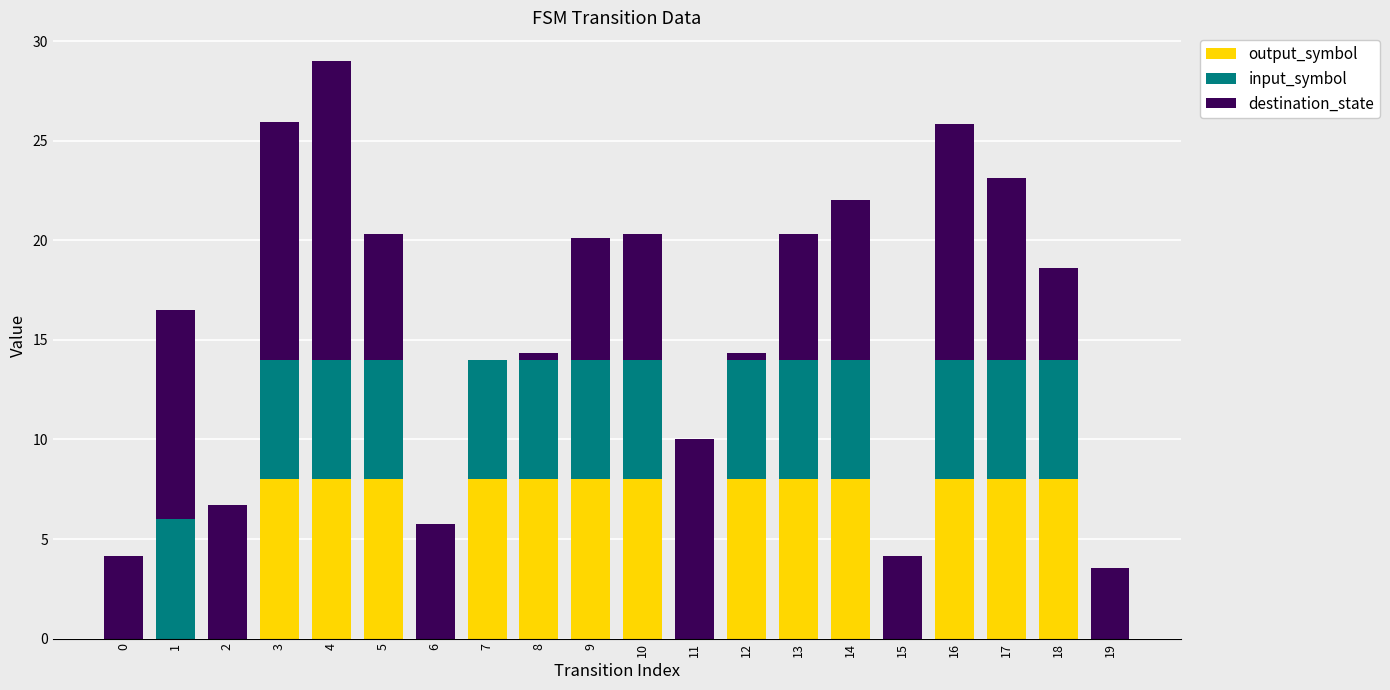

True or false: output_symbol has a value of 13.4 at 13.

False